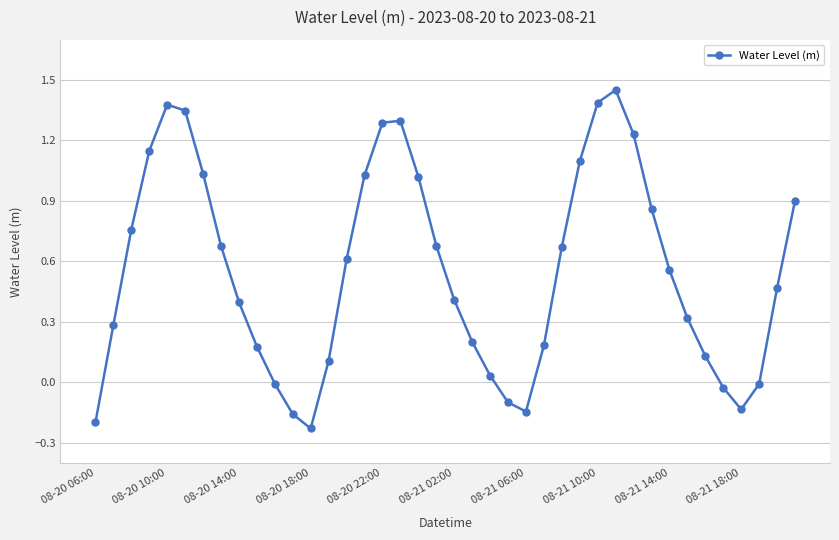

How many points are higher than both their immediate neighbors (excluding endpoints)?

3